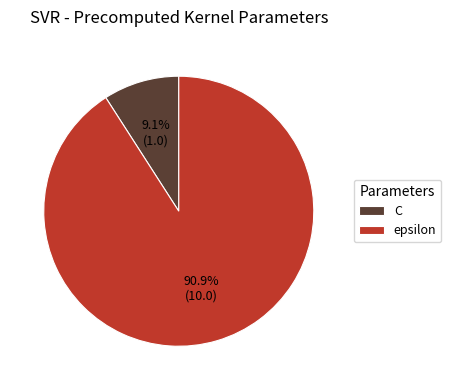

Which category has the smallest portion of the pie?

C